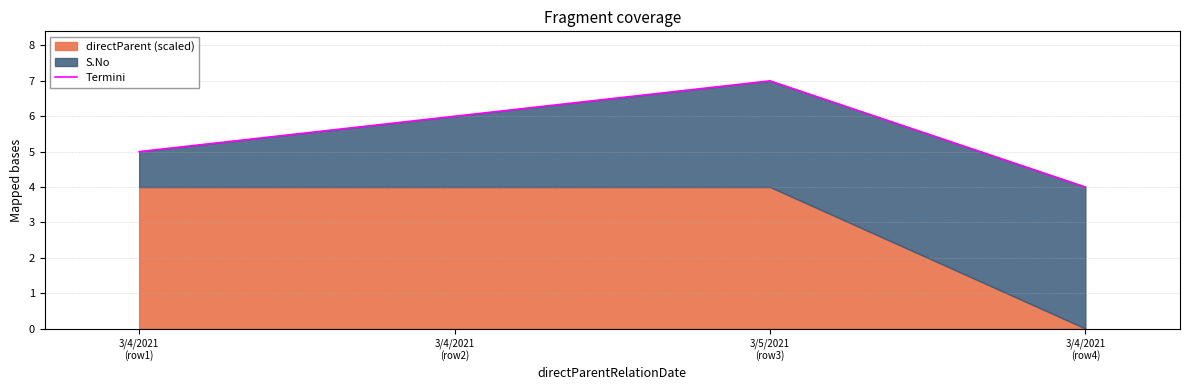

What position from the left is 3/4/2021
(row1)?

1